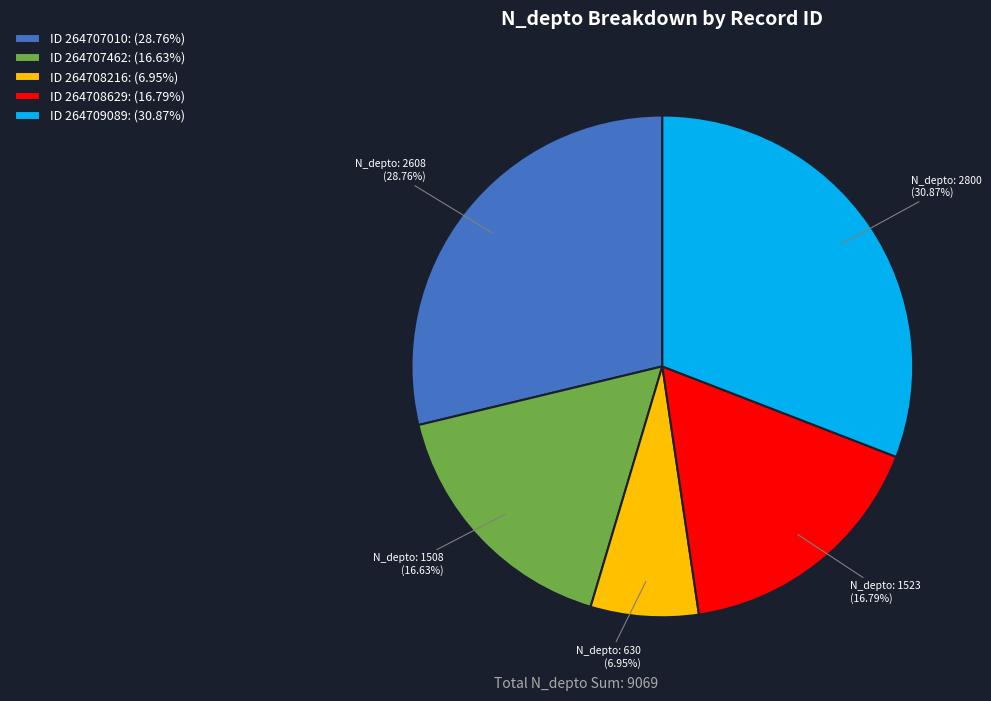

Which has a higher value, ID 264709089: (30.87%) or ID 264708216: (6.95%)?

ID 264709089: (30.87%)